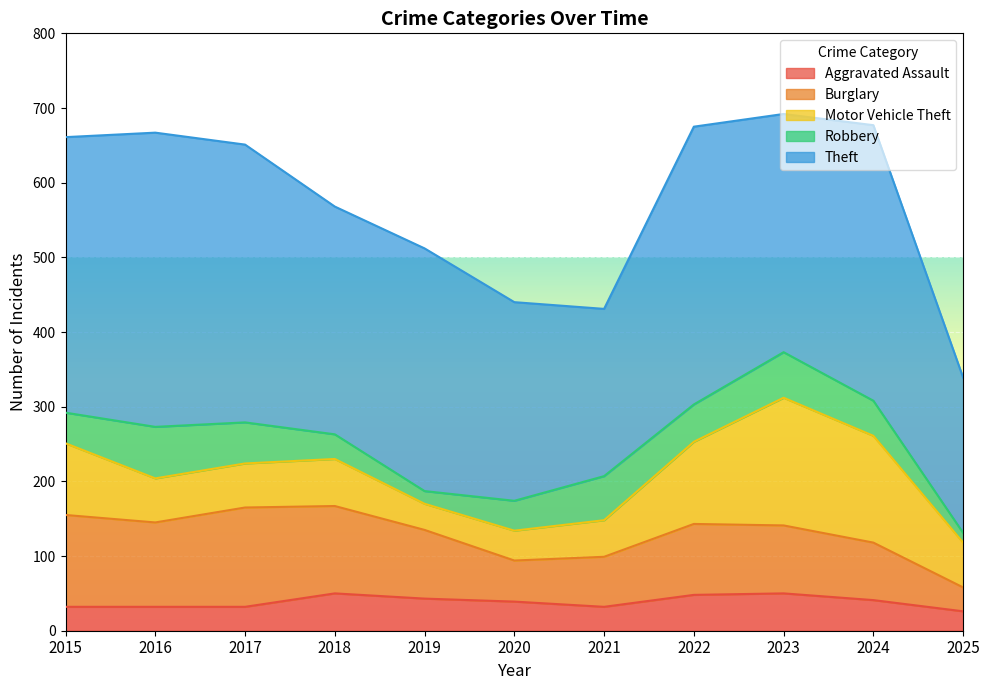

How many interior local valleys does the Motor Vehicle Theft series have?

1